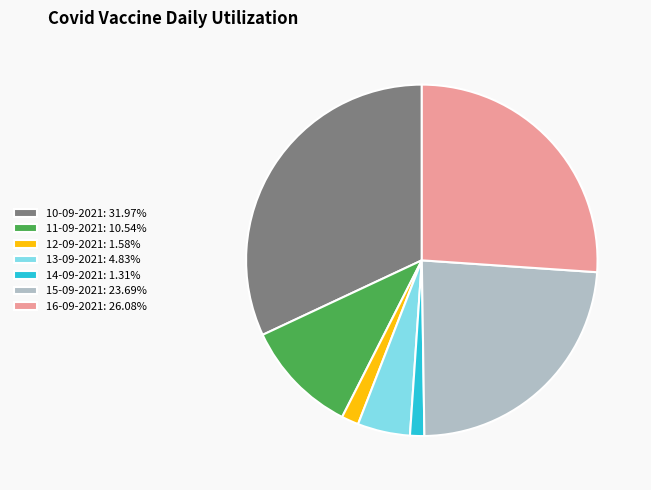

Approximately how many times larger is the value at 12-09-2021 compared to 11-09-2021?

0.1